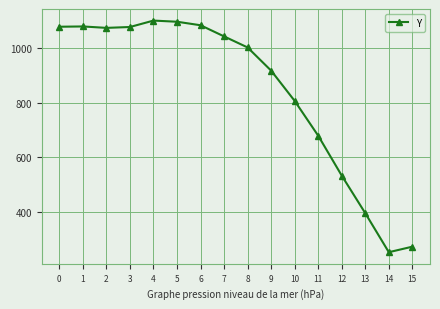

List the labels in order of value, largest first.

4, 5, 6, 1, 0, 3, 2, 7, 8, 9, 10, 11, 12, 13, 15, 14